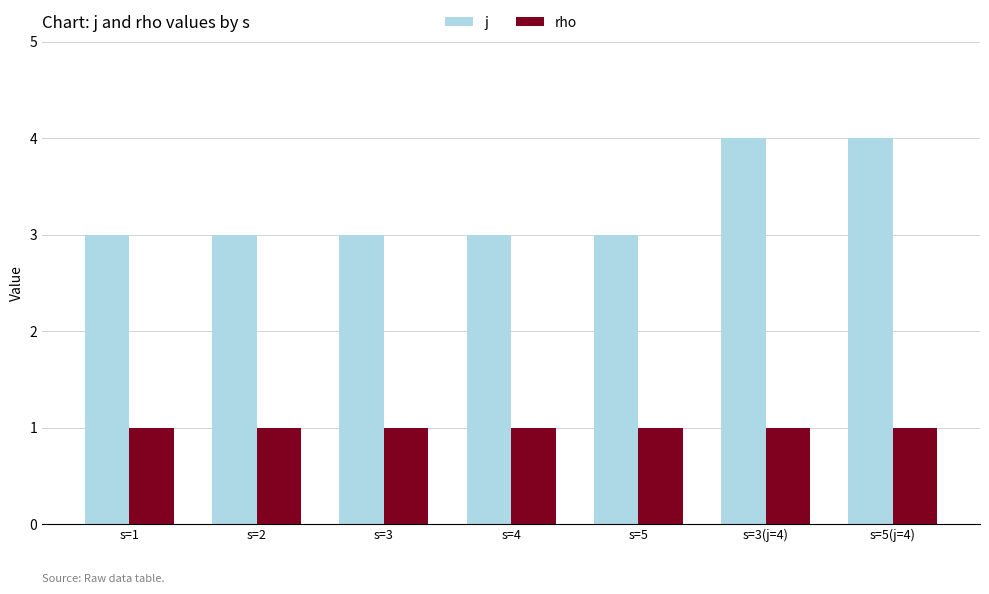

Reading right to left, list all the values displayed in this chart.

j: s=5(j=4)=4	s=3(j=4)=4	s=5=3	s=4=3	s=3=3	s=2=3	s=1=3
rho: s=5(j=4)=1	s=3(j=4)=1	s=5=1	s=4=1	s=3=1	s=2=1	s=1=1